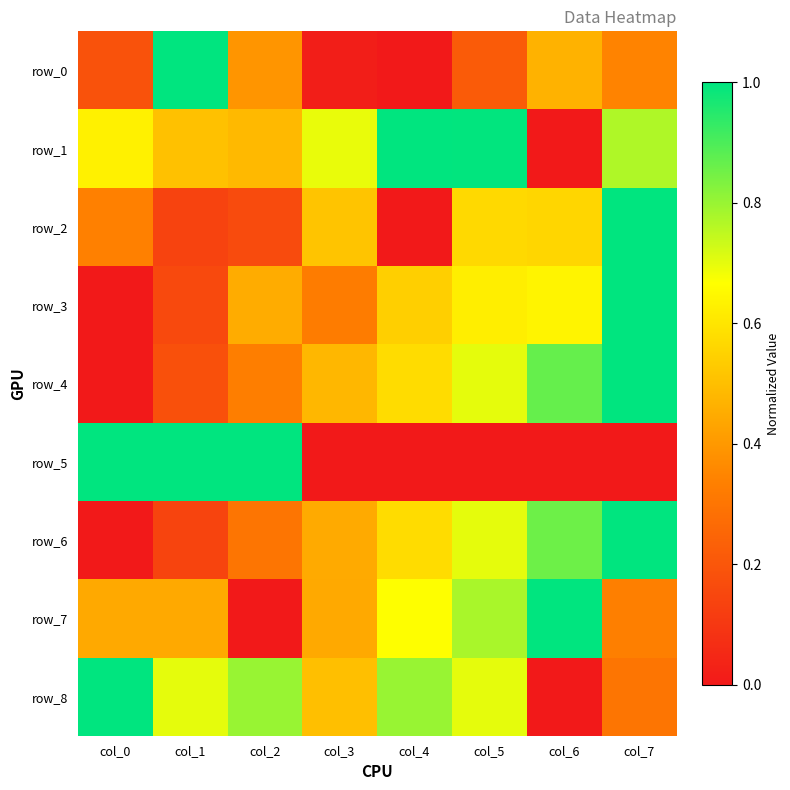

What is the greatest value displayed?

1.0